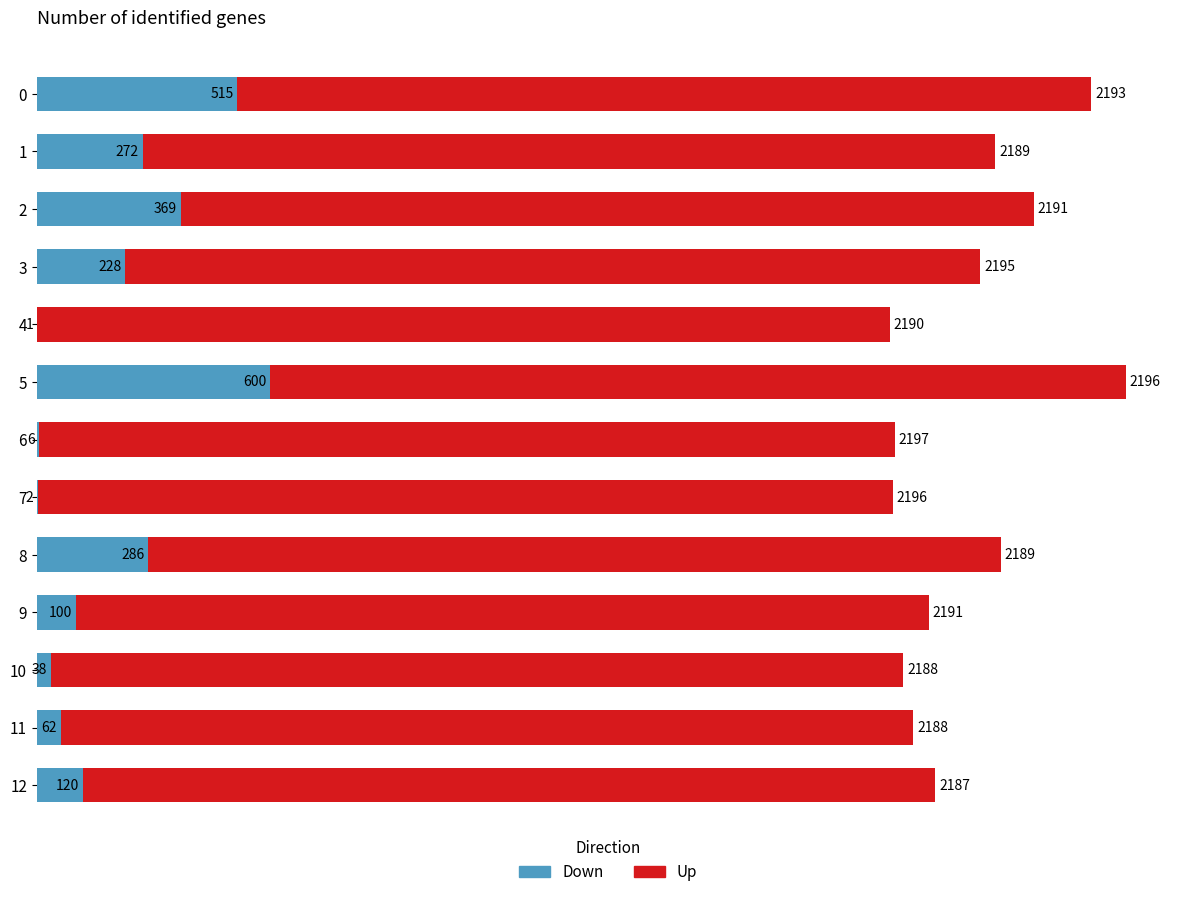

At which category is the sum across all series the highest?

5